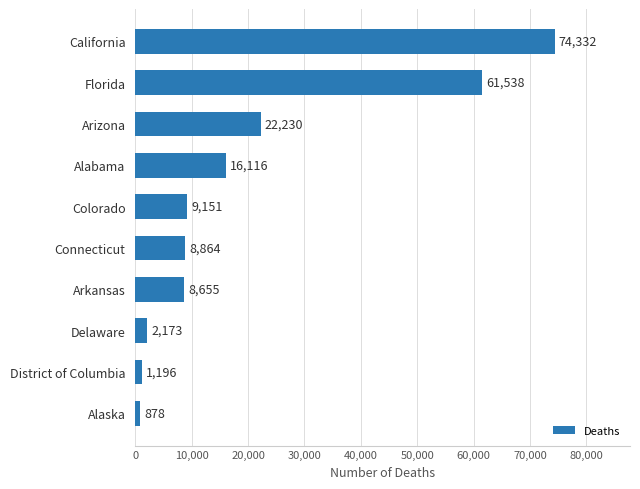

The chart shows a value of 110275 at California. True or false?

False